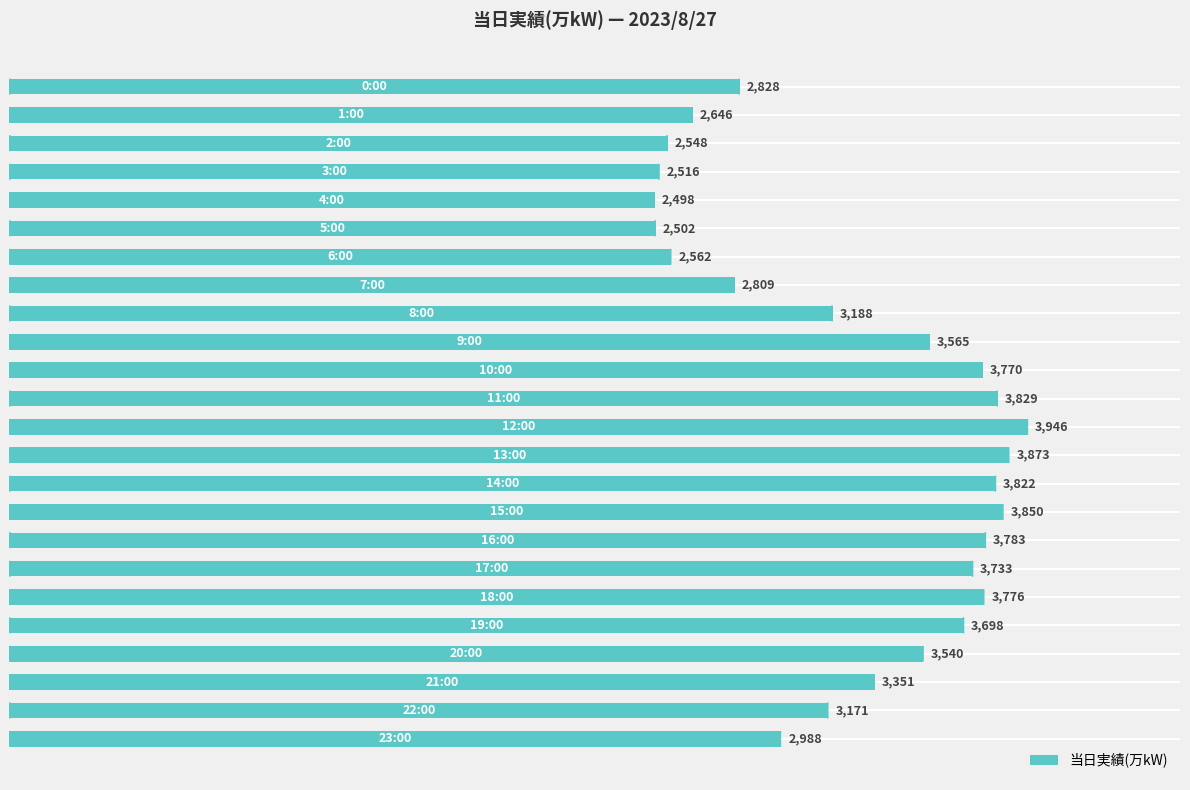

What is the difference between the maximum and minimum values?

1448